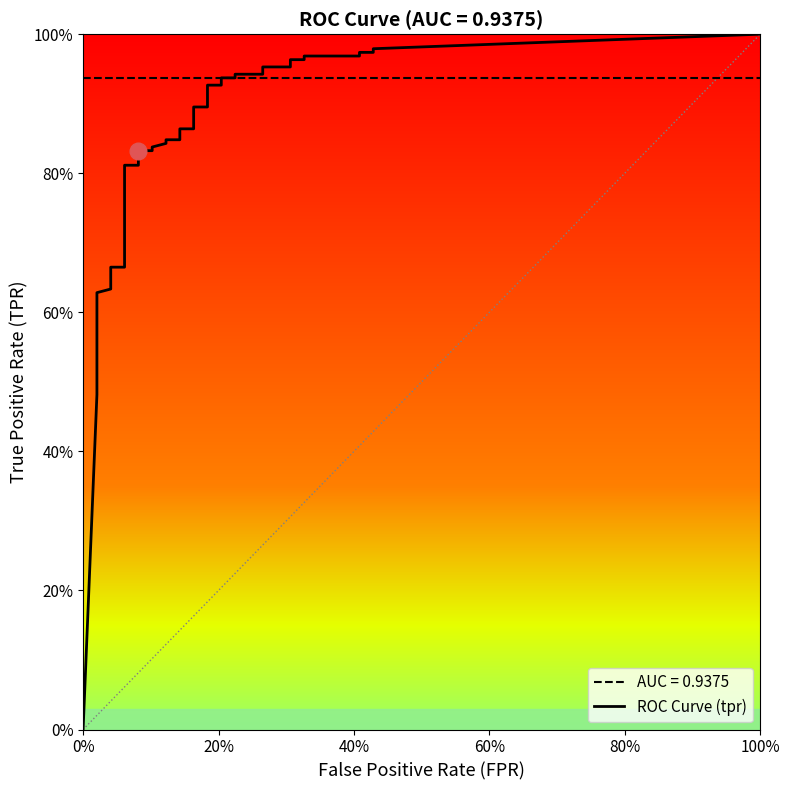

True or false: tpr has a value of 0.5 at 17.

False